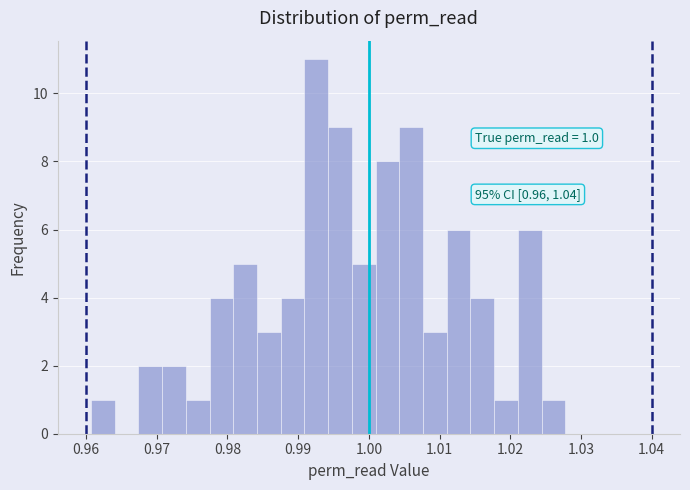

Read against the x-axis, roughly where is the centre of the tallest bar?

0.993